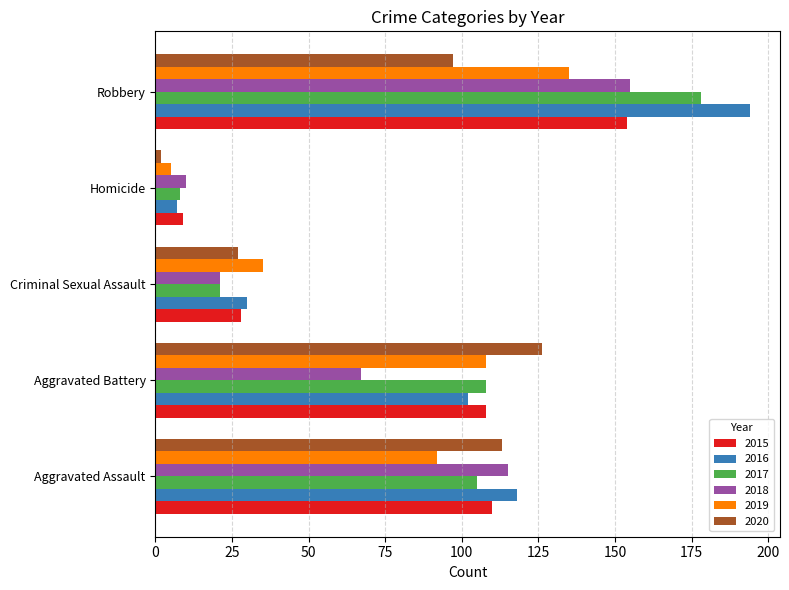

What is the average value of the 2019 series?

75